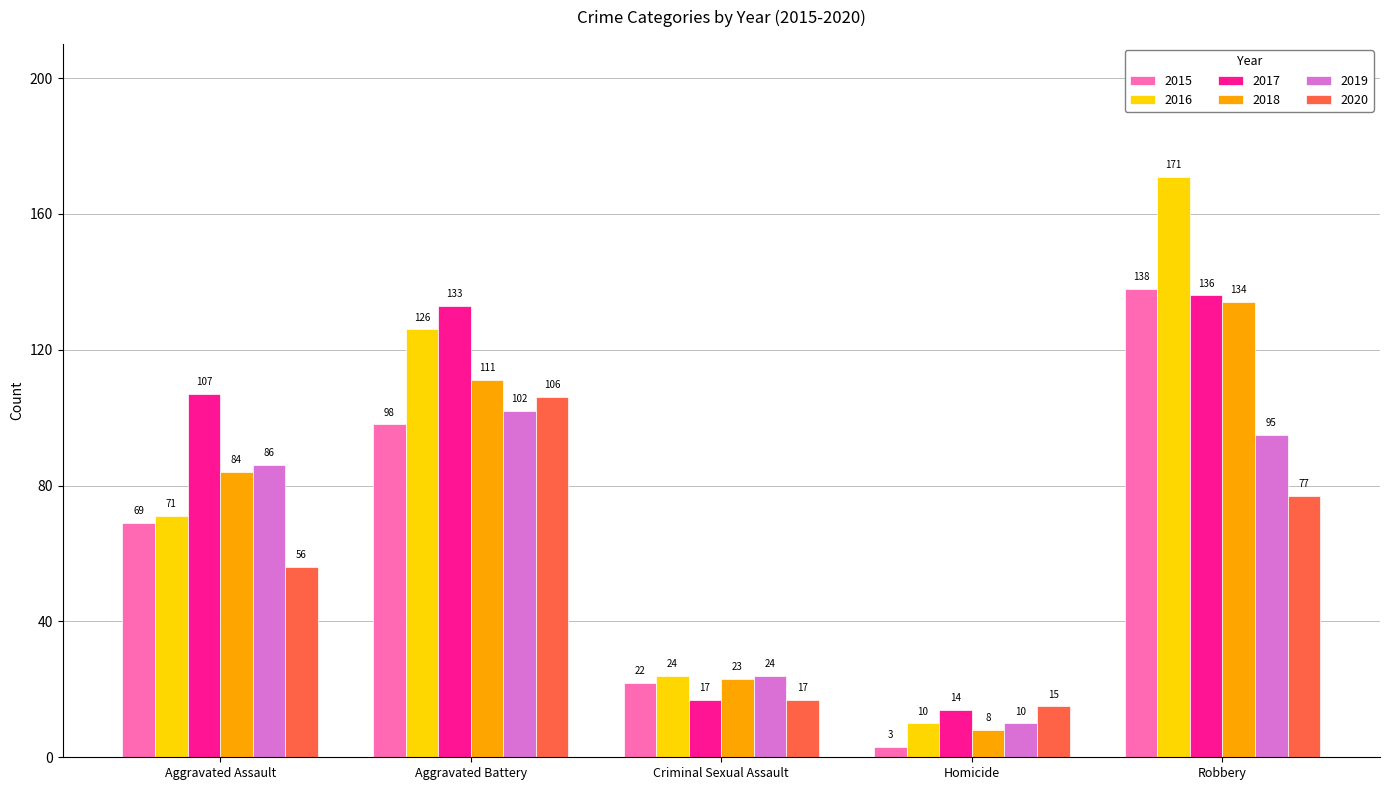

Does the chart contain stacked bars?

No